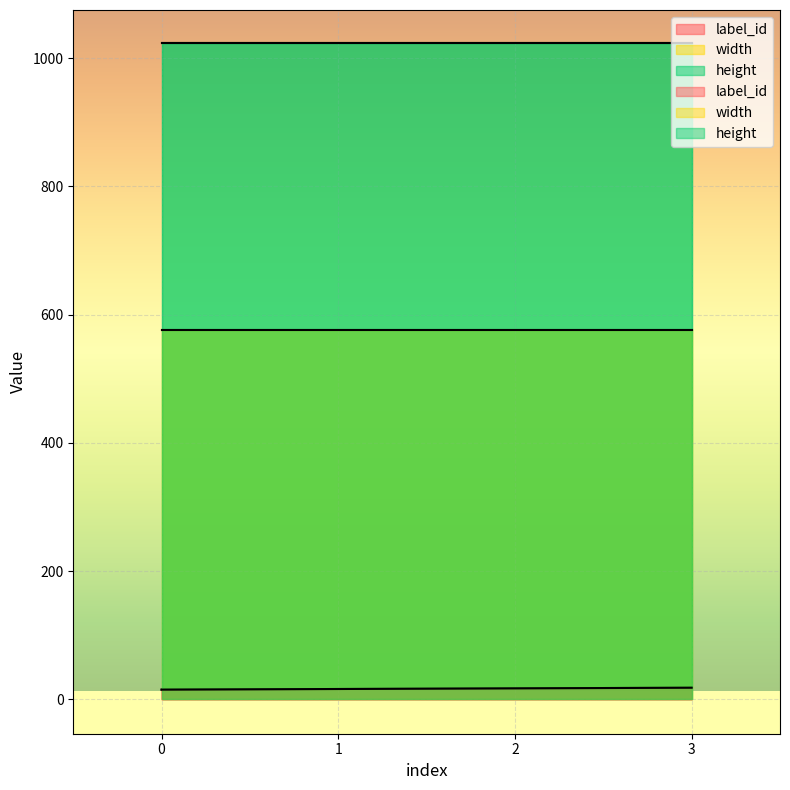

True or false: height has a value of 1024 at 3.

True